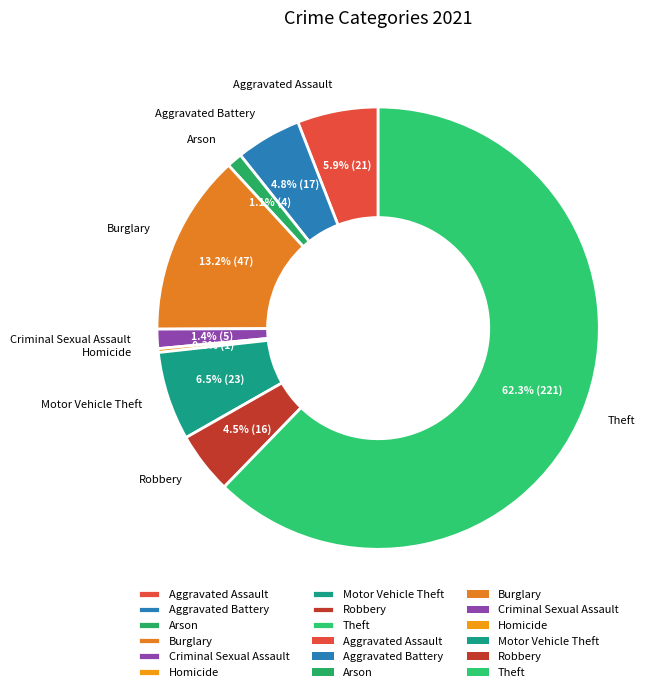

Does any single category account for the majority?

Yes